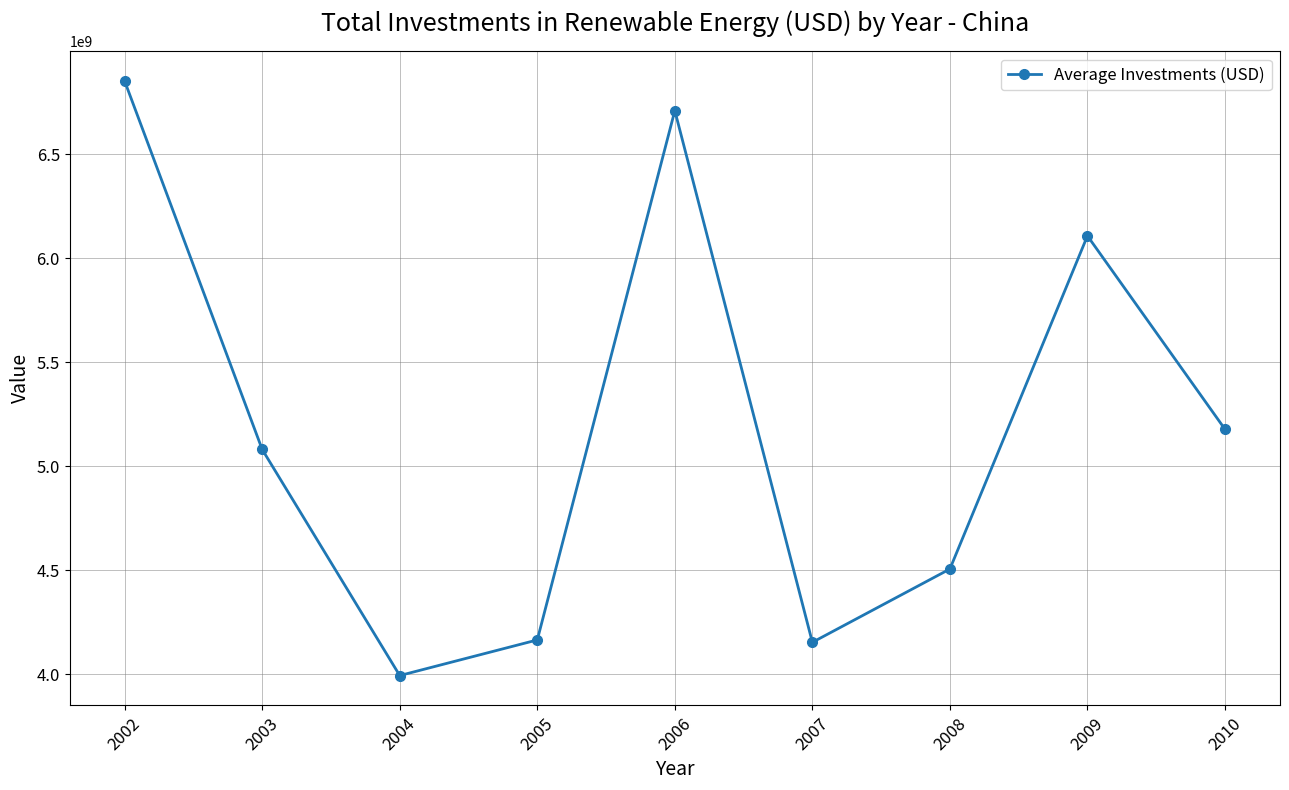

Where is the first local maximum?

2006